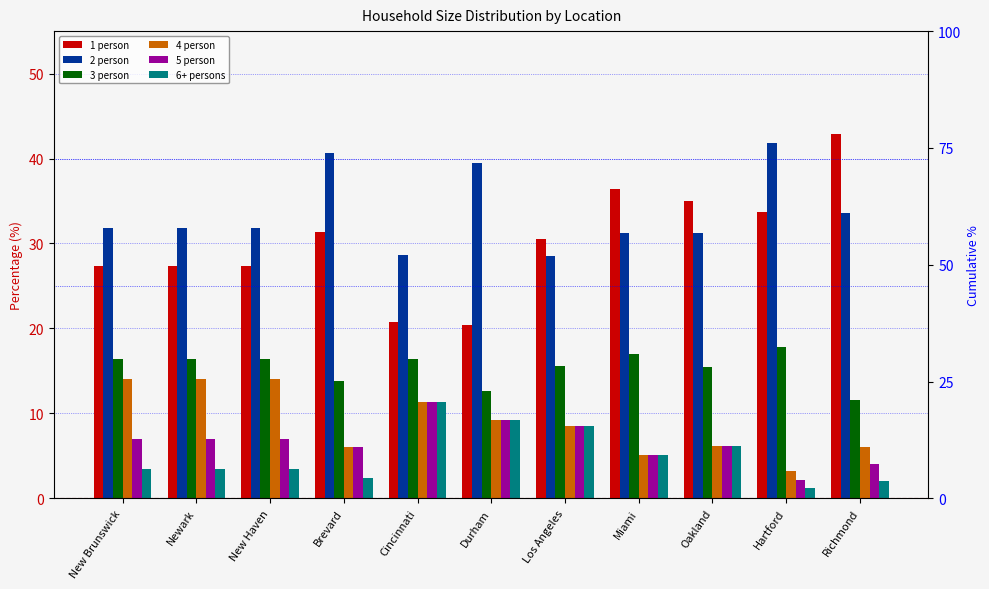

True or false: 1 person has a value of 29.3 at Richmond.

False